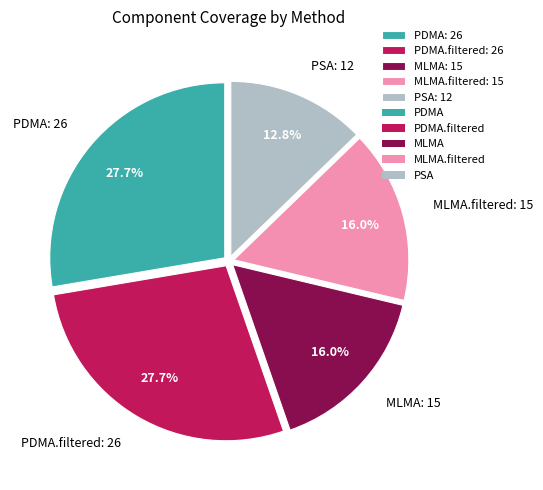

Is there a majority slice in this chart?

No